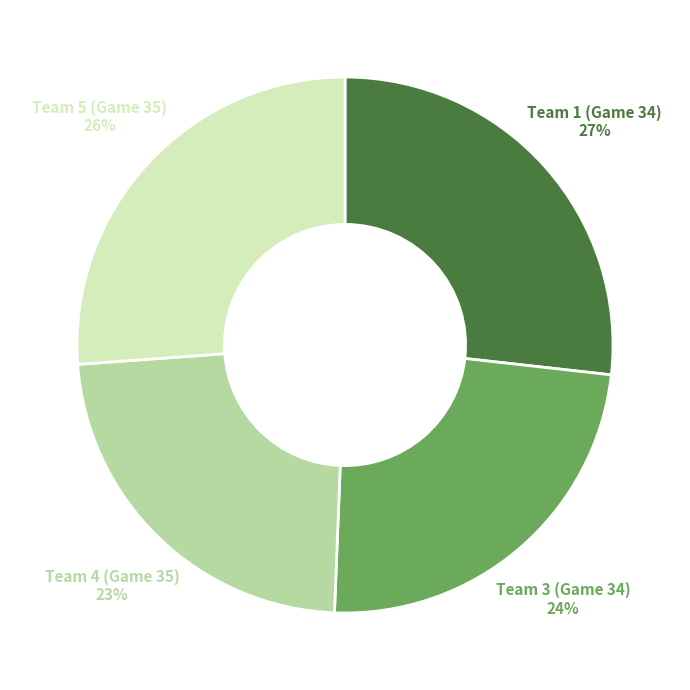

What percentage is the Team 1 (Game 34) slice, to the nearest percent?

27%